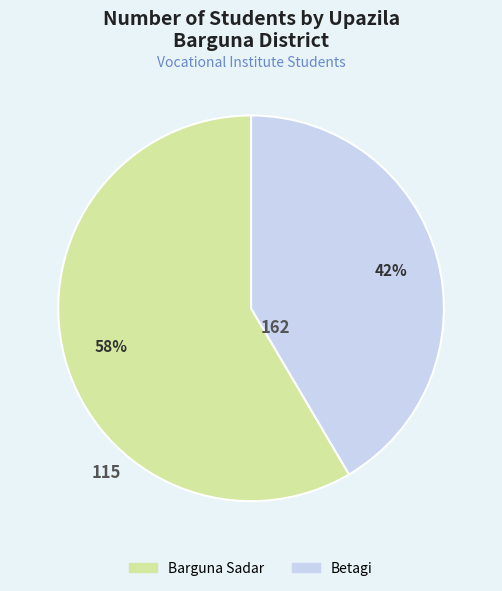

What is the ratio of the value at Betagi to the value at Barguna Sadar?

0.7